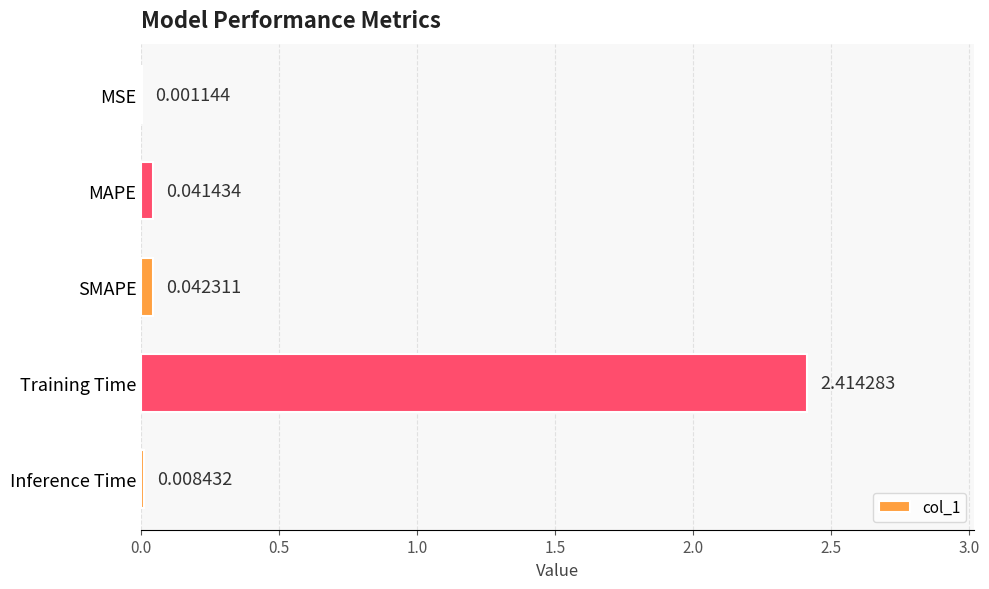

Which label corresponds to the largest value in the chart?

Training Time